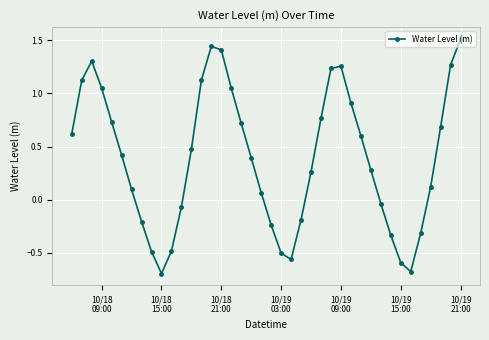

How many interior local peaks (higher than both neighbors) does the data have?

3